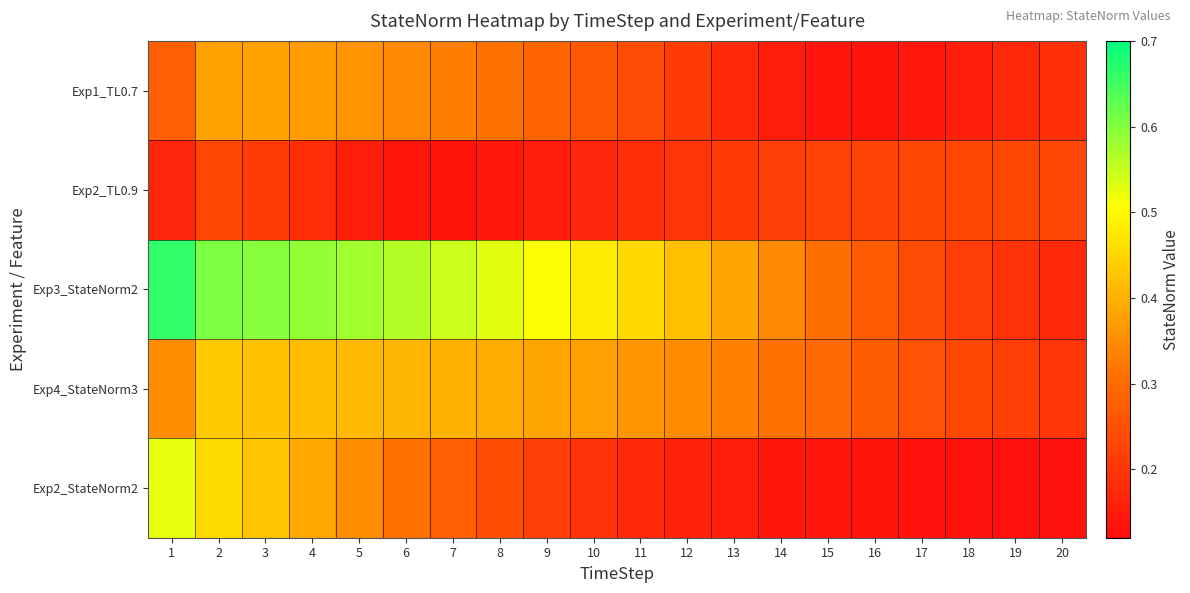

At how many categories does at least one series exceed 0?

20